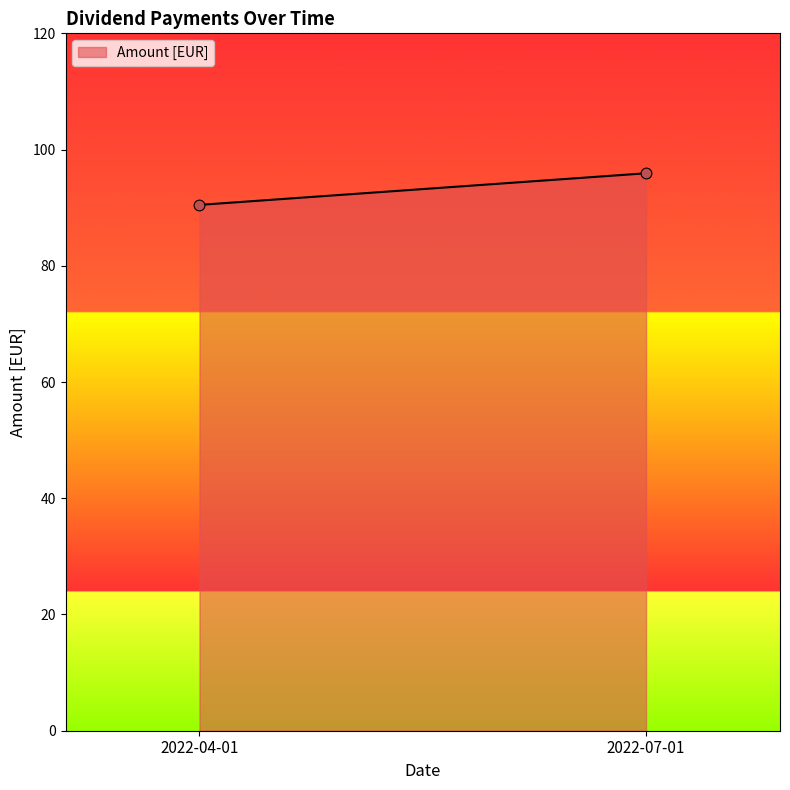

What is the range of Y values (max minus min)?

5.4